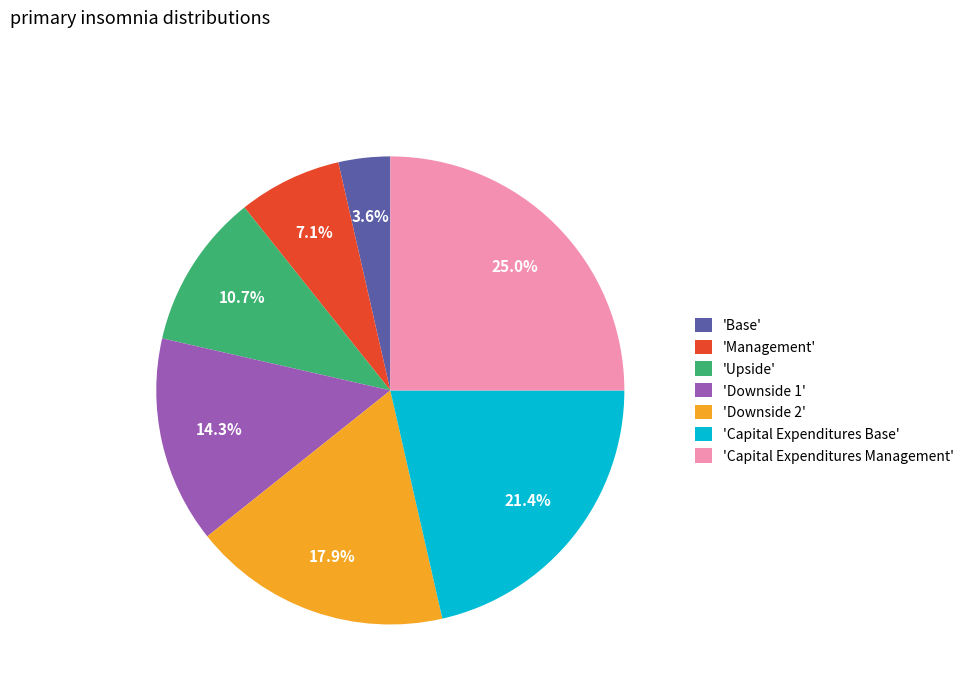

Does any single category account for the majority?

No